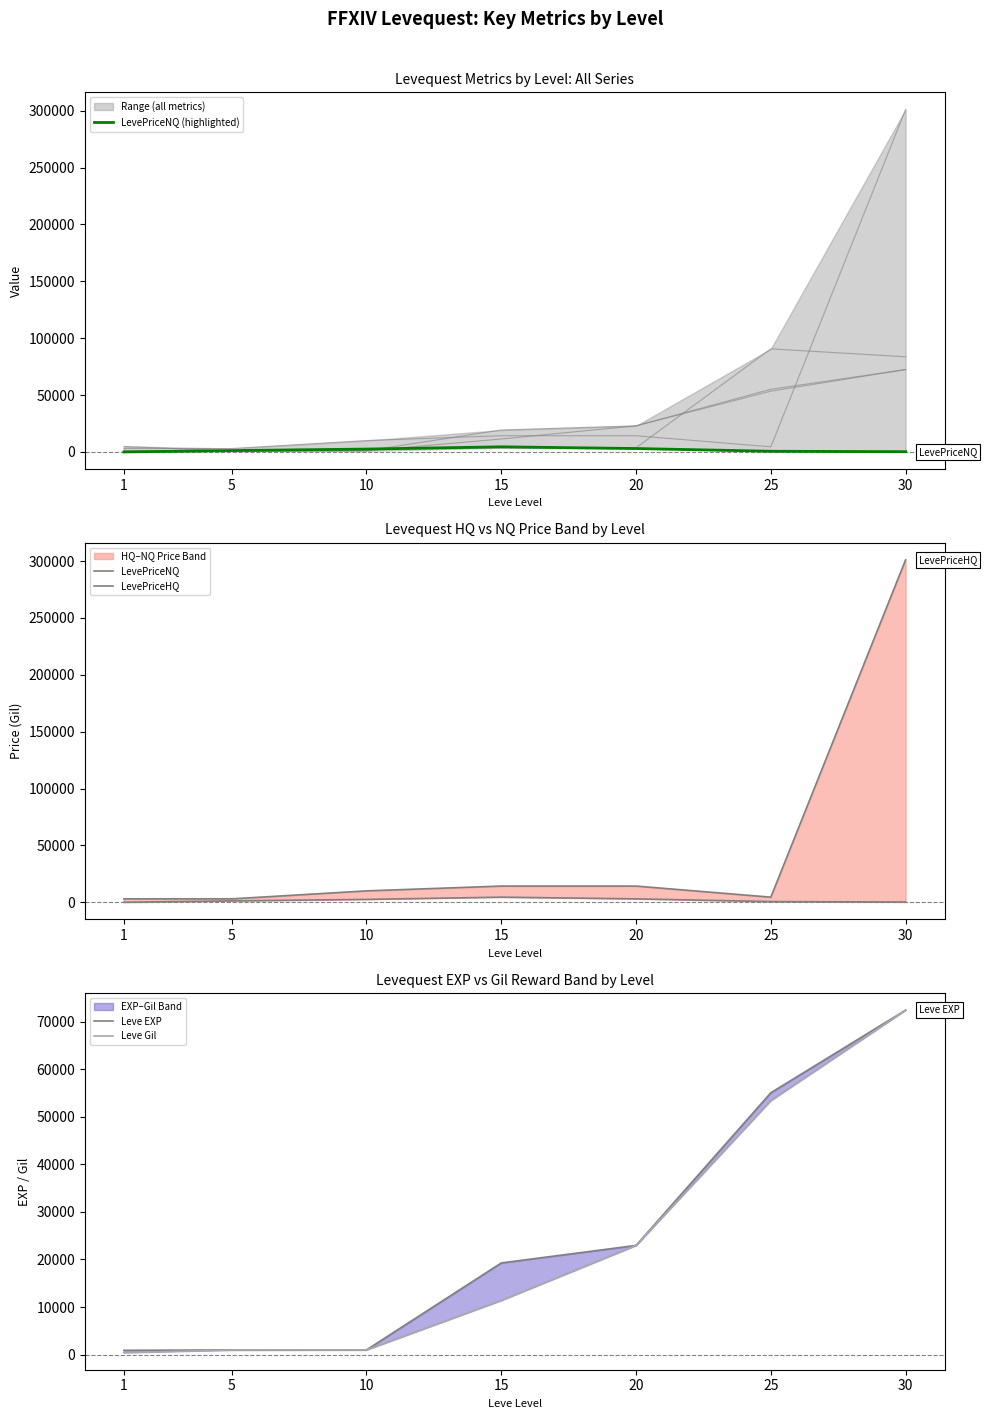

What are all the series names shown in the legend?

LevePriceNQ (highlighted), LevePriceNQ, LevePriceHQ, Leve EXP, Leve Gil